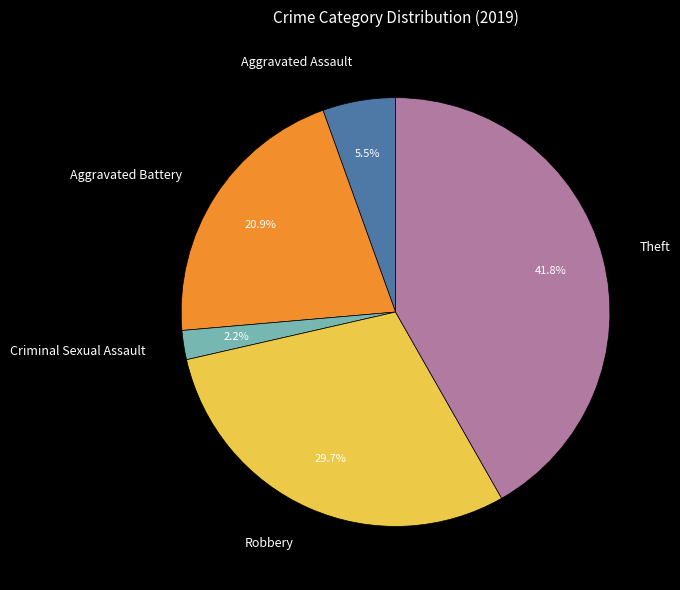

Is there a majority slice in this chart?

No